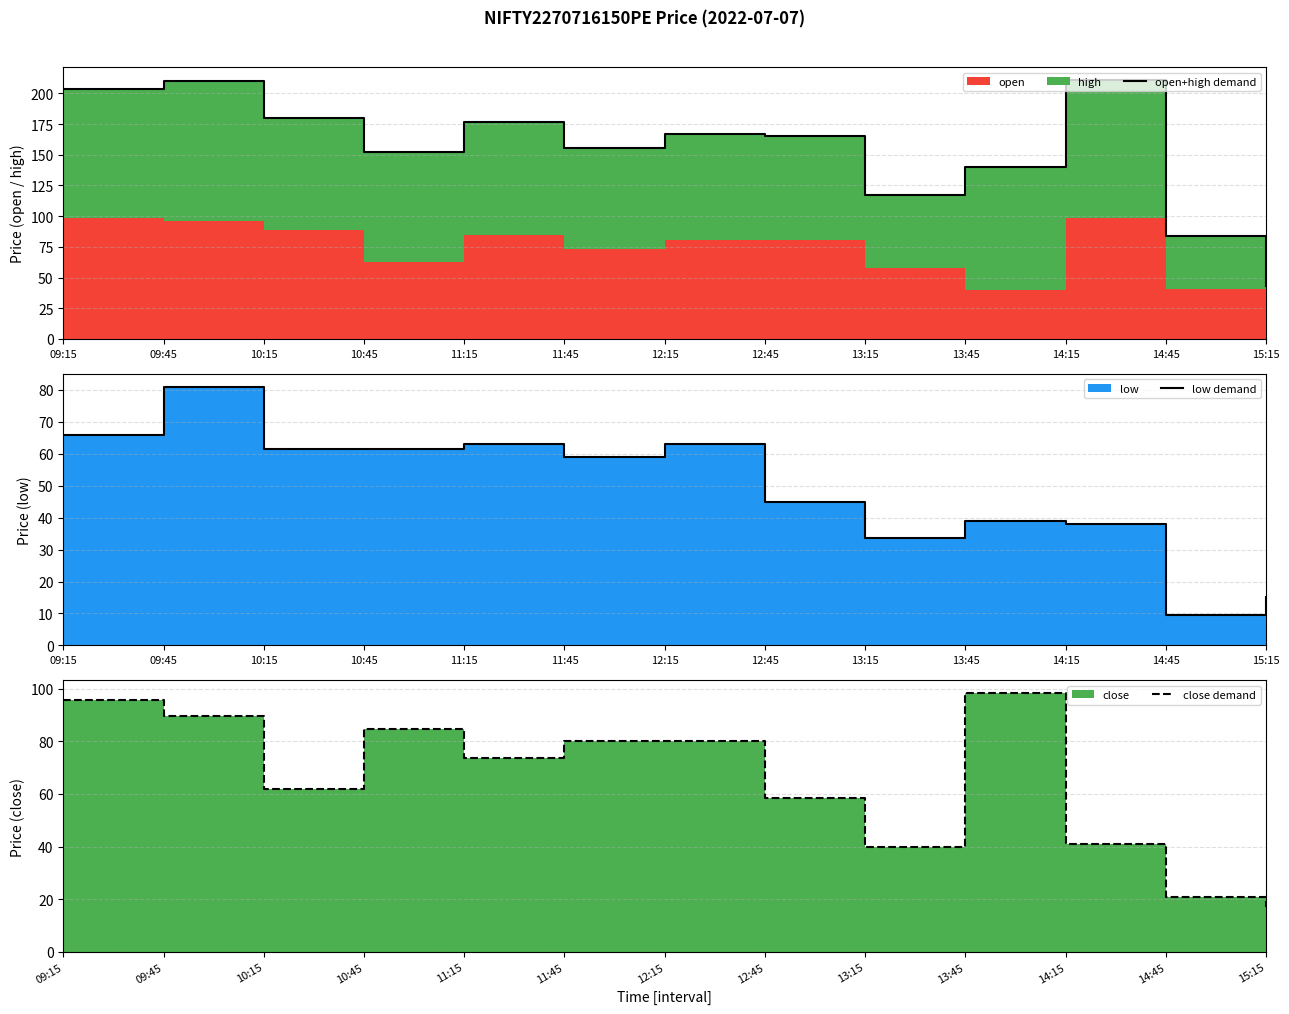

What is the maximum value shown in the chart?

211.0